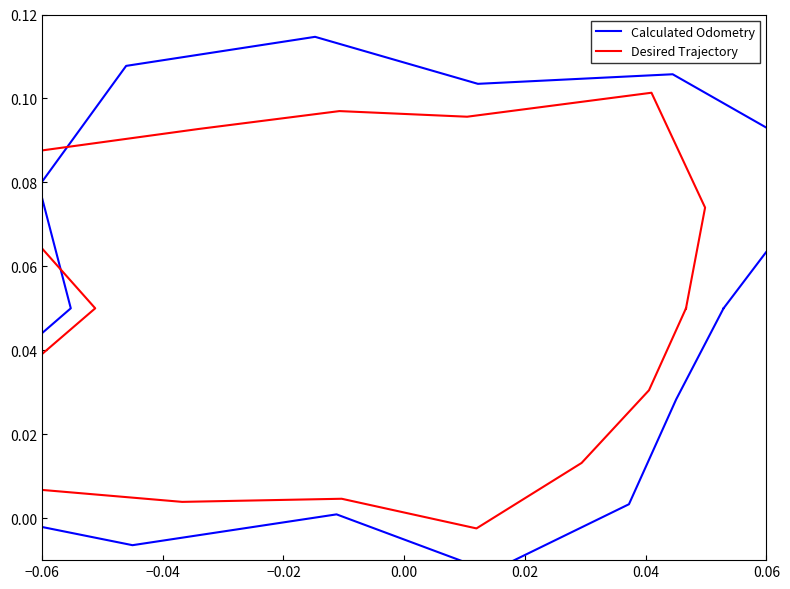

Reading left to right, what are all the values shown in this chart?

Calculated Odometry: 0.1	0.1	0.1	0.1	0.1	0.1	0.1	0.1	0.0	-0.0	0.0	-0.0	0.0	0.0	0.1
Desired Trajectory: 0.1	0.1	0.1	0.1	0.1	0.1	0.1	0.1	0.0	0.0	0.0	-0.0	0.0	0.0	0.1